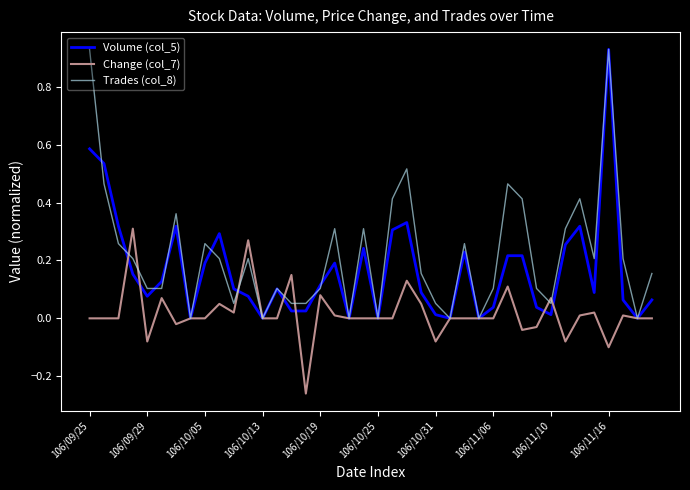

In Trades (col_8), how many points are higher than both neighbors (excluding endpoints)?

11